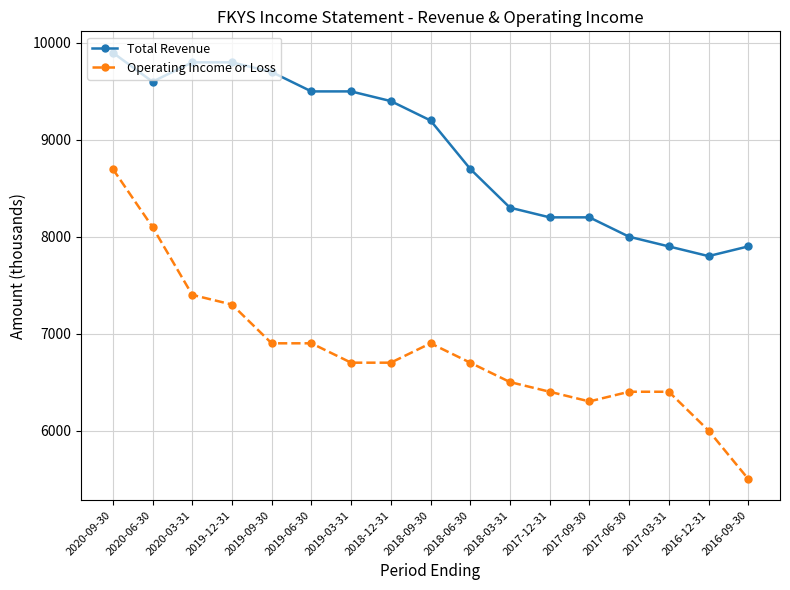

What value does the Total Revenue series have at 2017-09-30, to the nearest 10?

8200